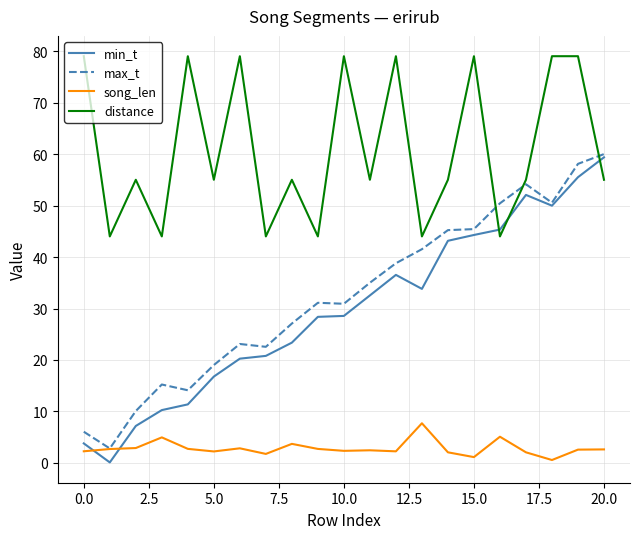

After their last crossing, which series has the higher values: distance or min_t?

min_t